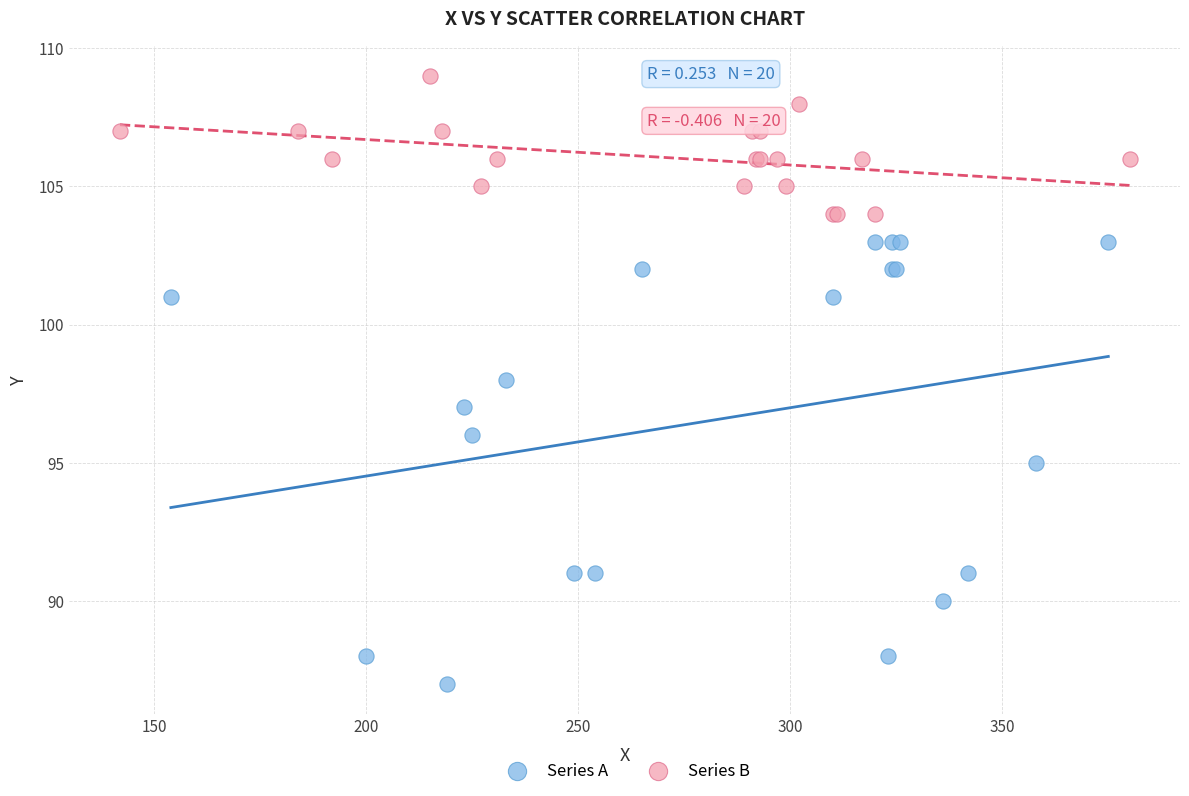

What are all the series names shown in the legend?

Series A, Series B